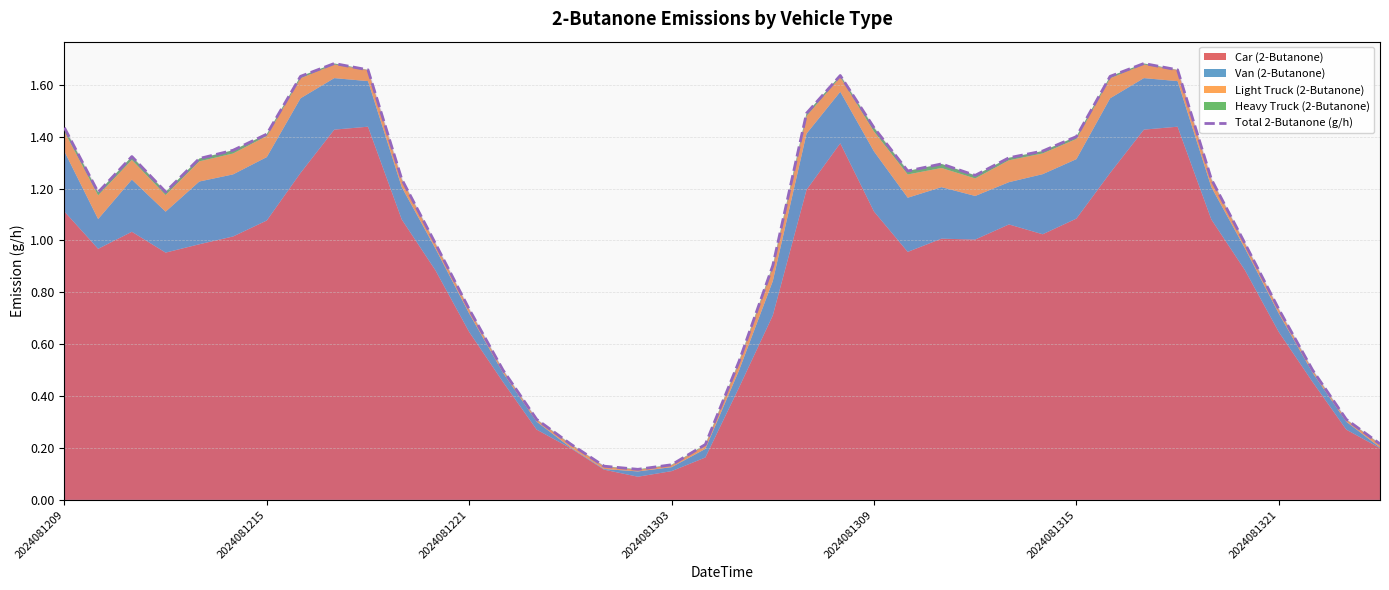

What is the difference between the maximum and second lowest values?

1.6